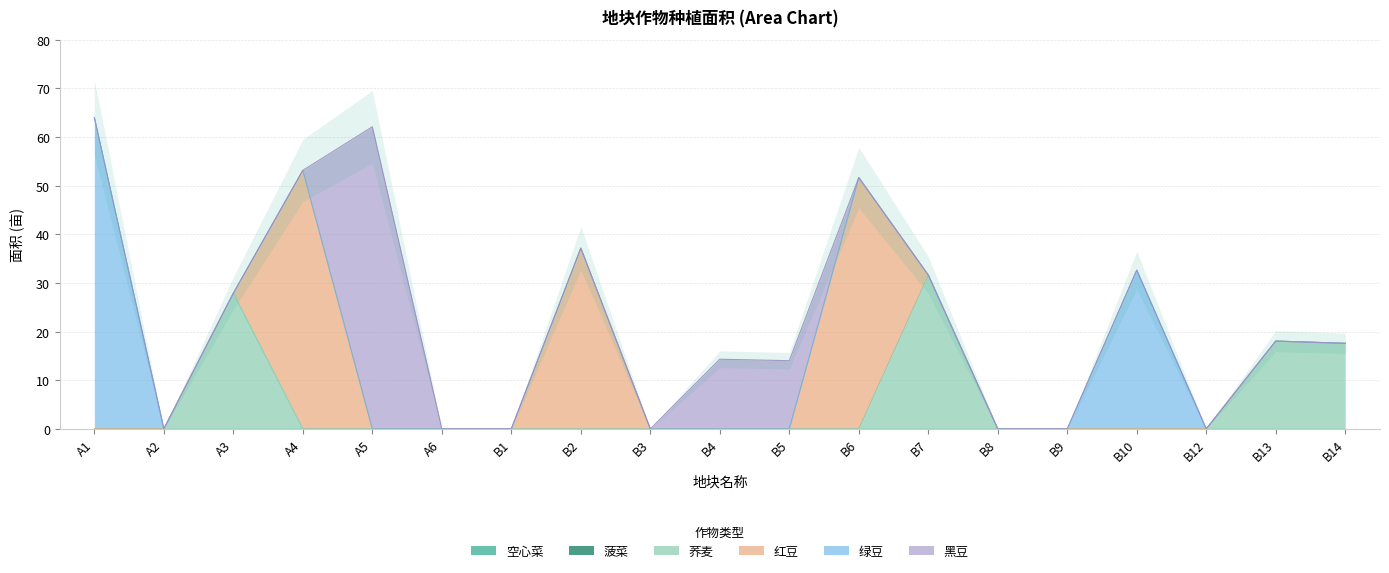

What is the label of the 6th point from the right?

B8